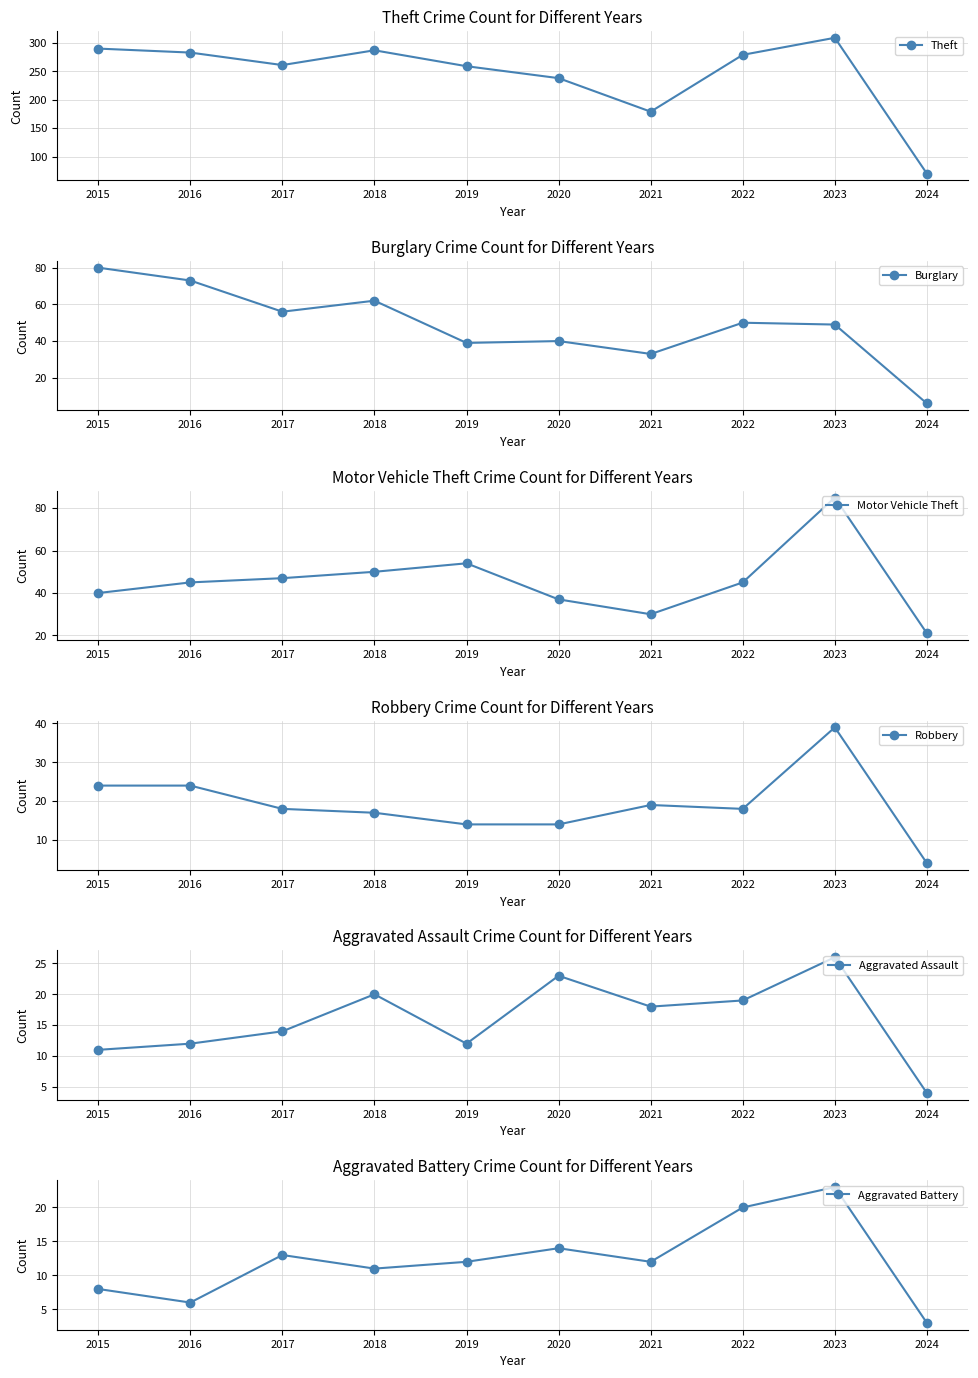

What is the maximum value shown in the chart?

309